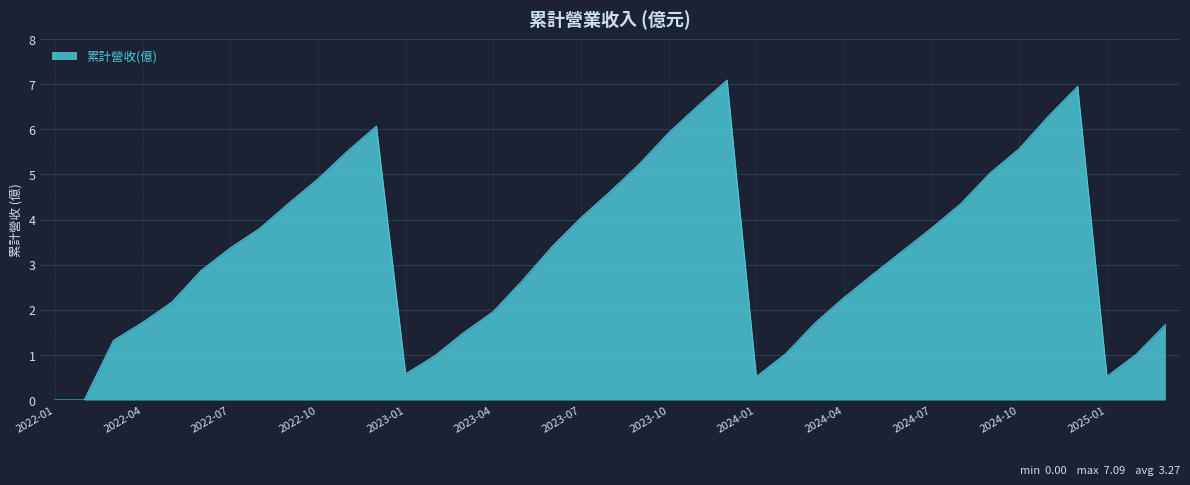

What is the difference between the maximum and minimum values?

7.1